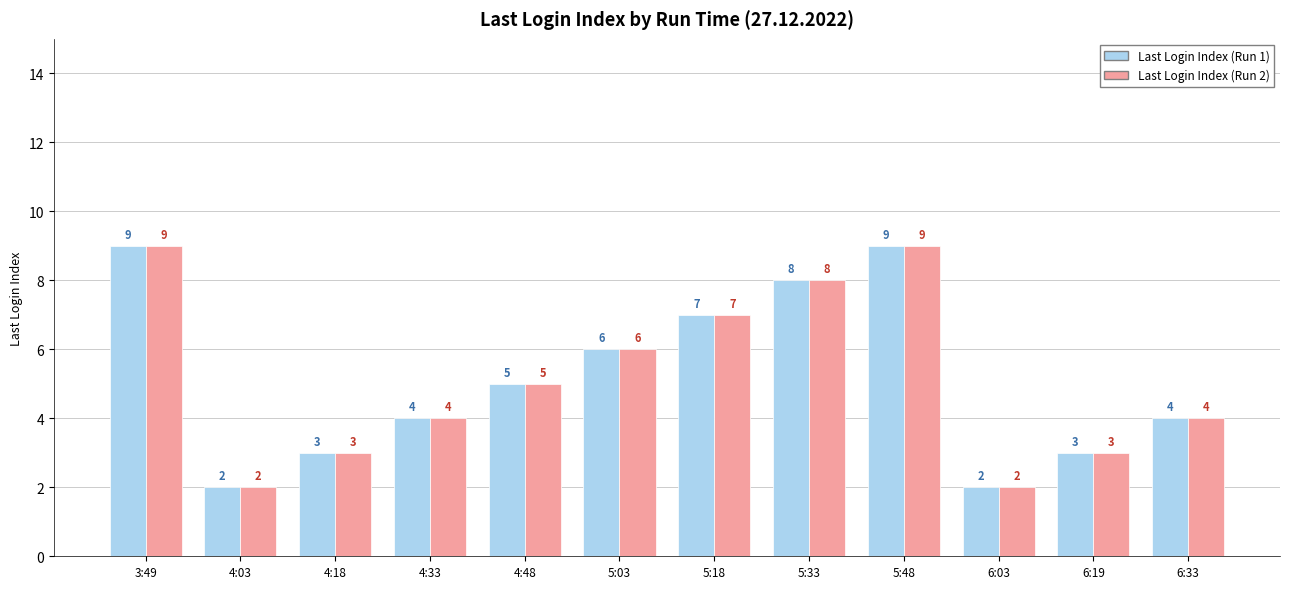

What is the label of the 1st bar from the left?

3:49